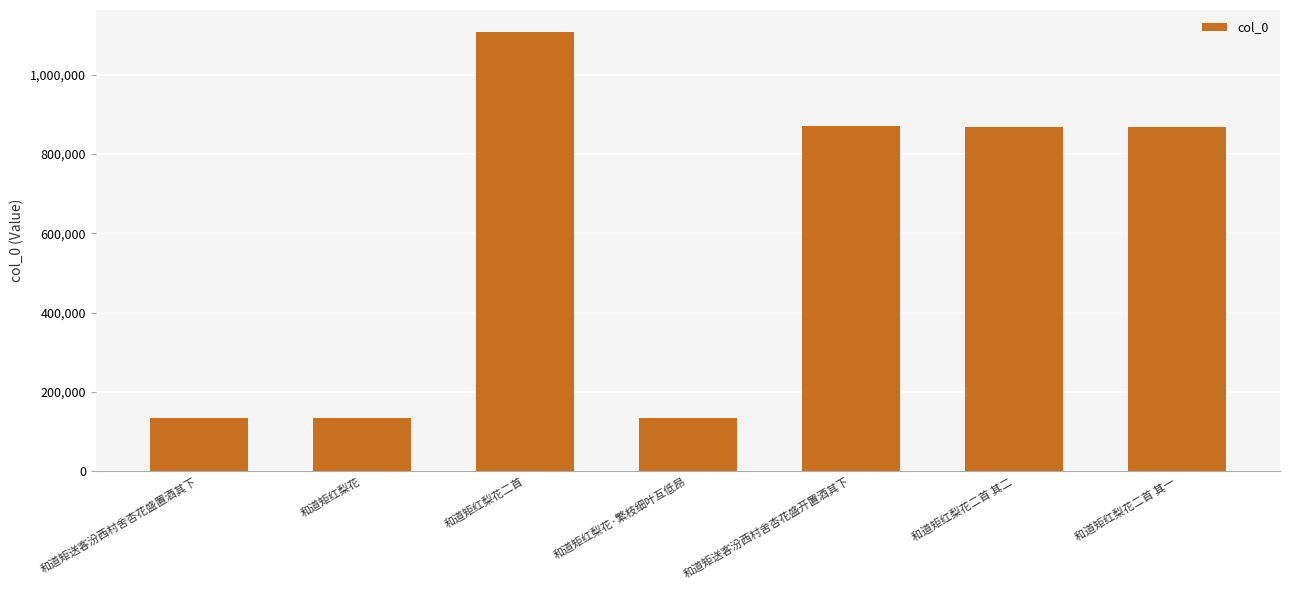

What is the greatest value displayed?

1107714